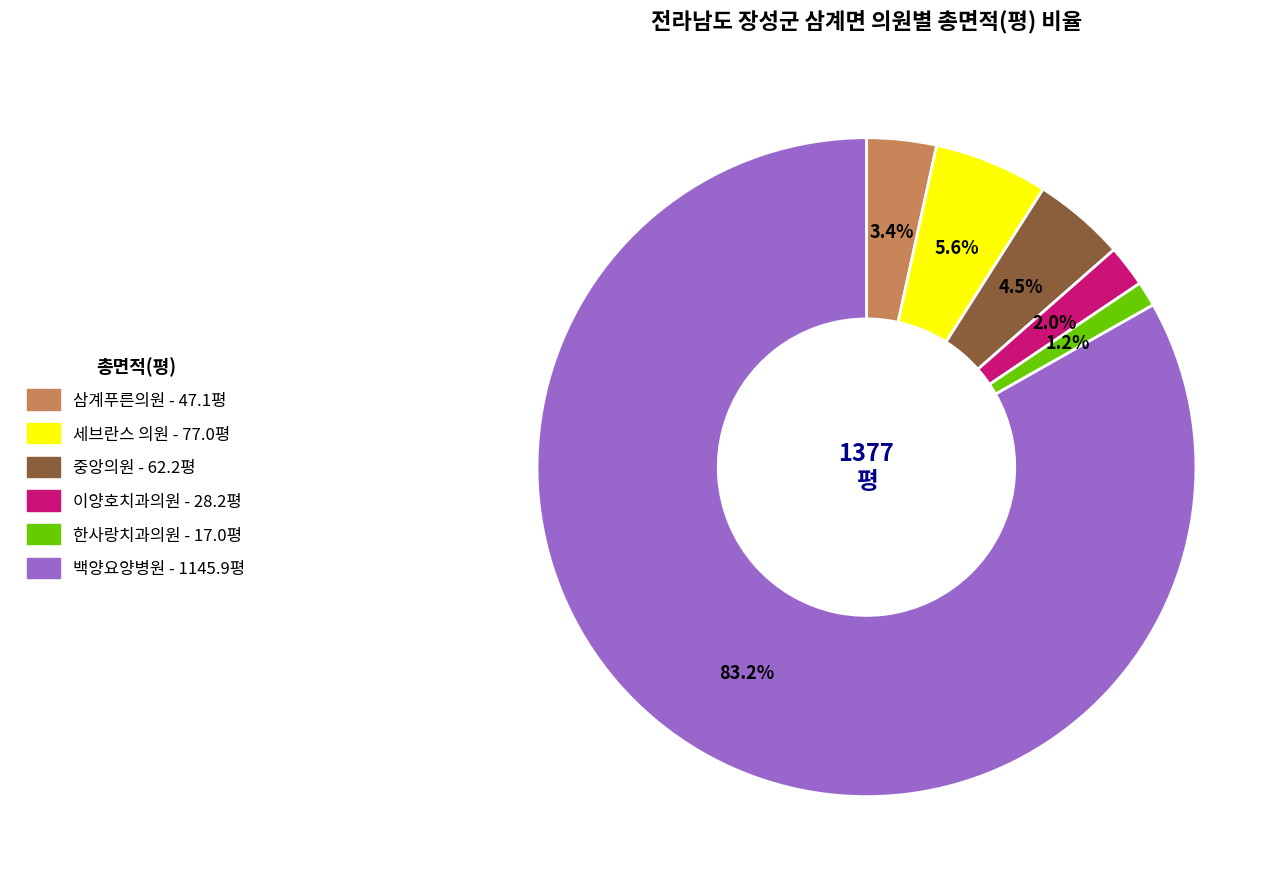

Does 중앙의원 represent more than half of the total?

No